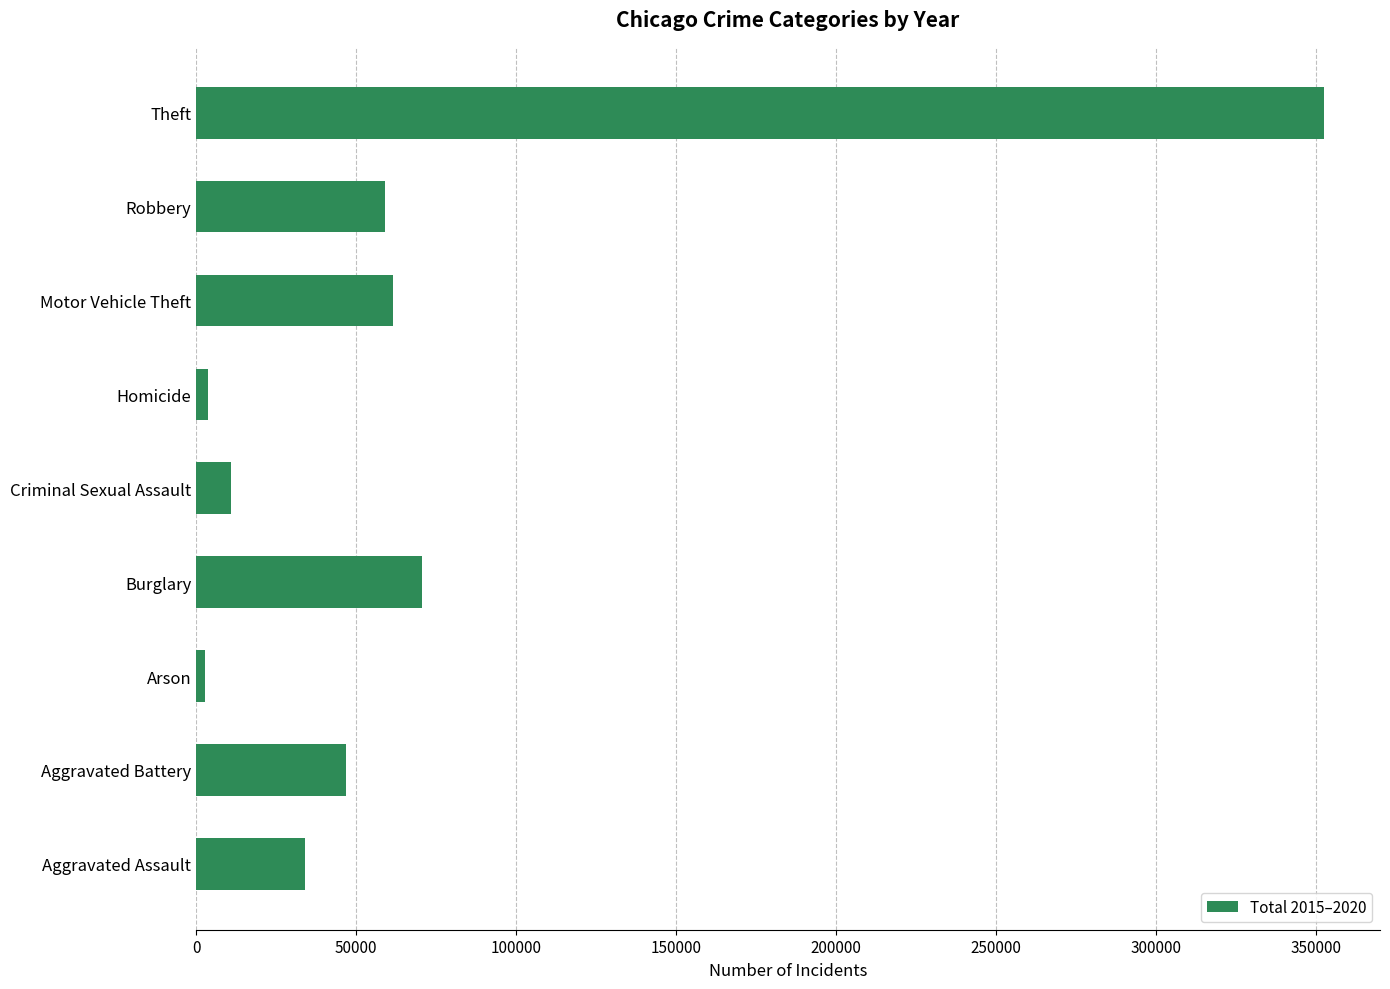

How many series are shown in this chart?

1